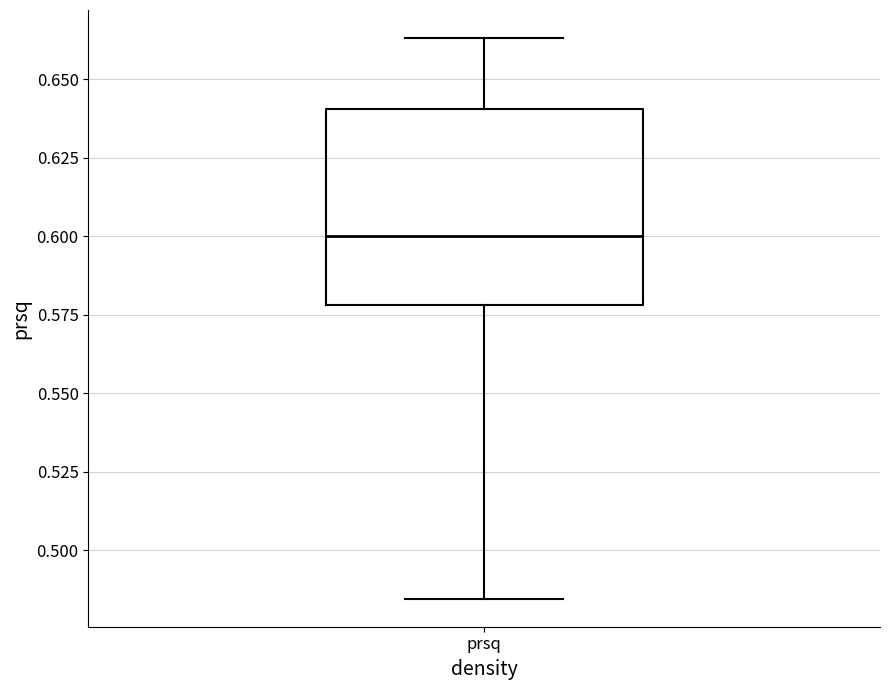

Transcribe this box plot: give where the median line is, the range the box spans, and where the two whiskers end, as read against the y-axis. The values are not printed on the chart, so give them approximately, as read against the axis.

median 0.600, box 0.580 to 0.640, whiskers 0.485 to 0.665